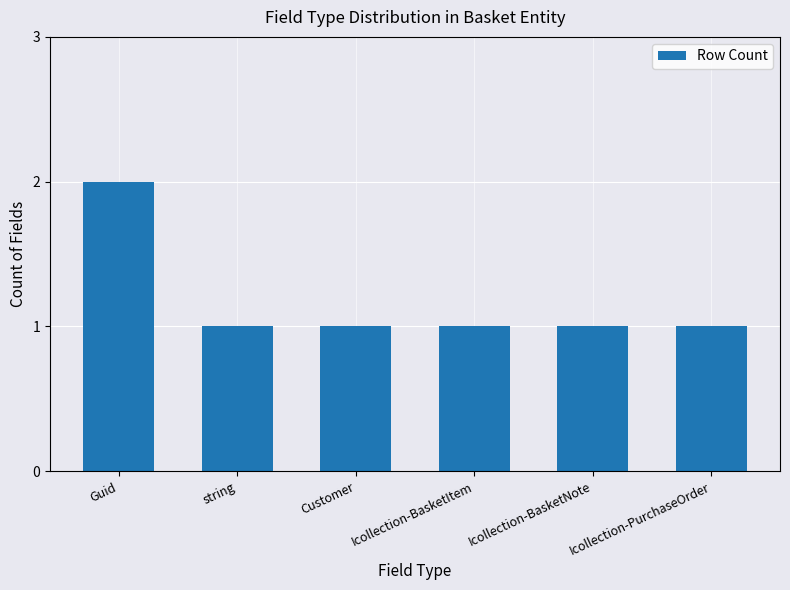

What is the difference between the maximum and minimum values?

1